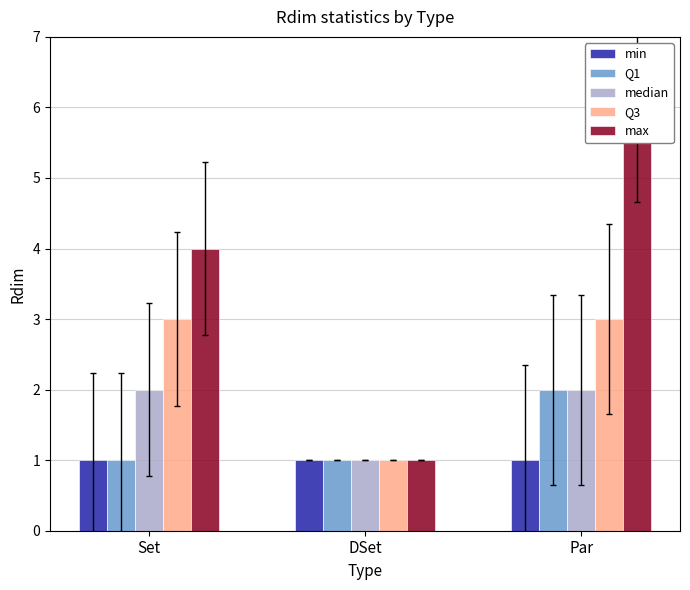

Is it true that Q3 equals 3 at Par?

True